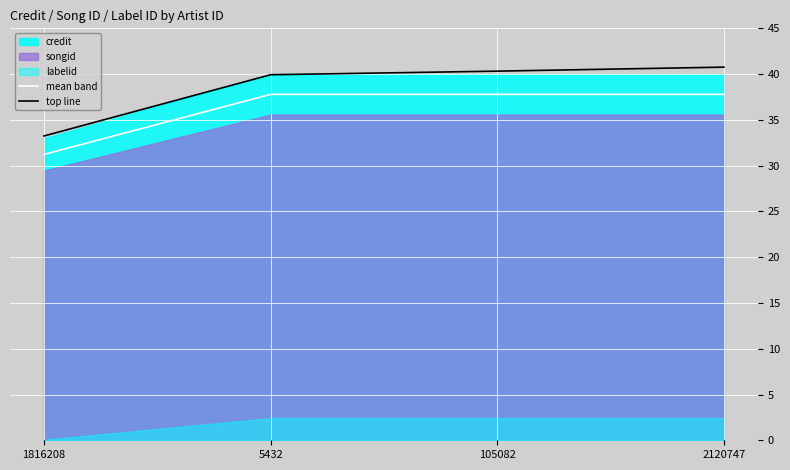

At which category is the sum across all series the highest?

2120747